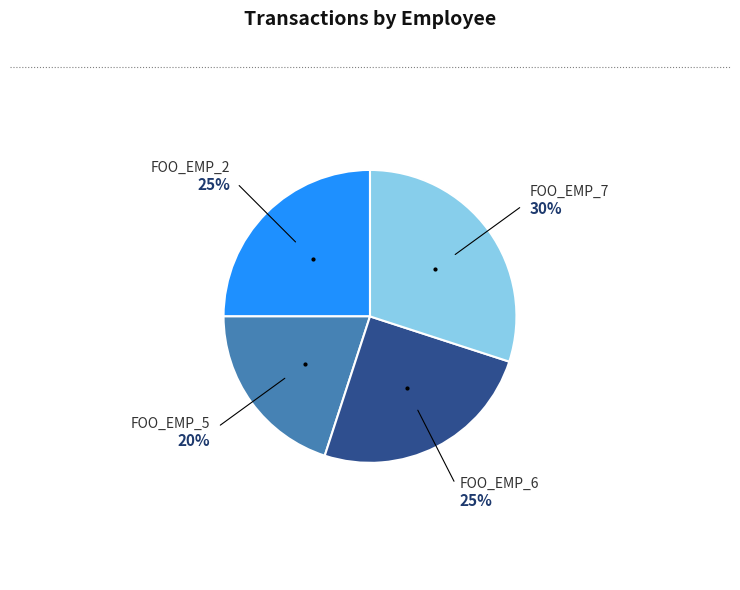

Is there a majority slice in this chart?

No